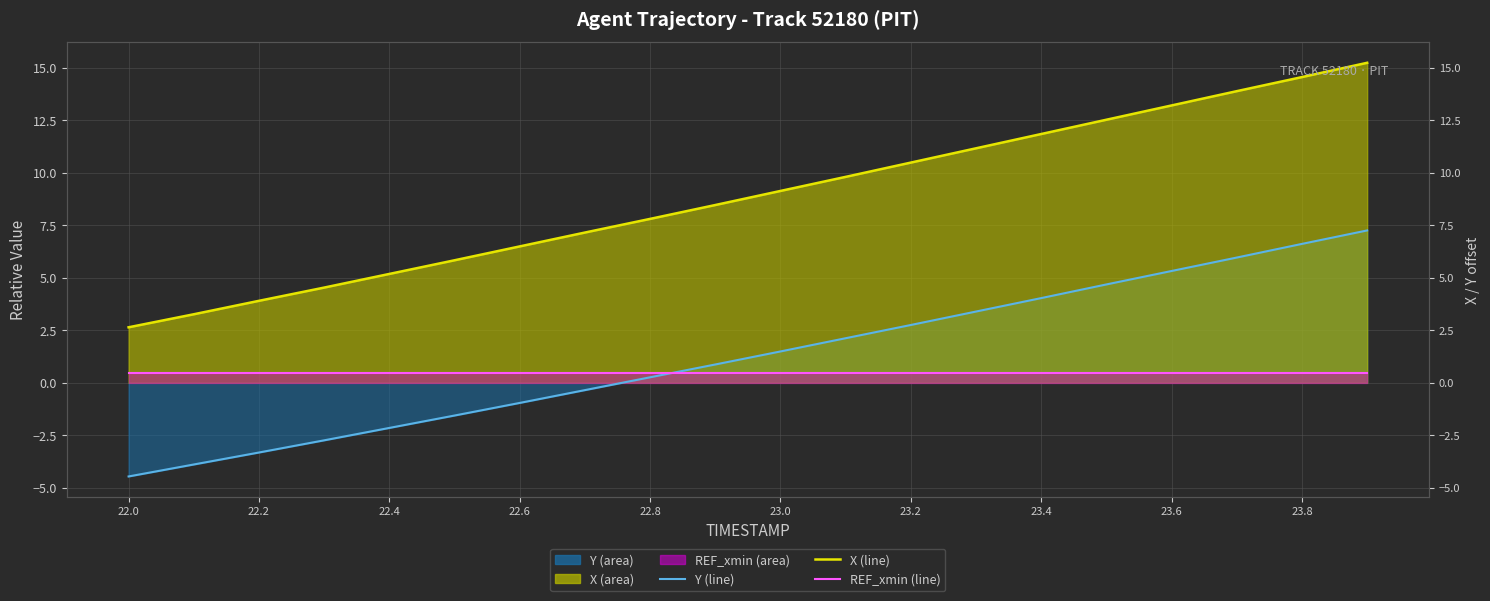

At which label is REF_xmin (line) closest to 0?

22.0